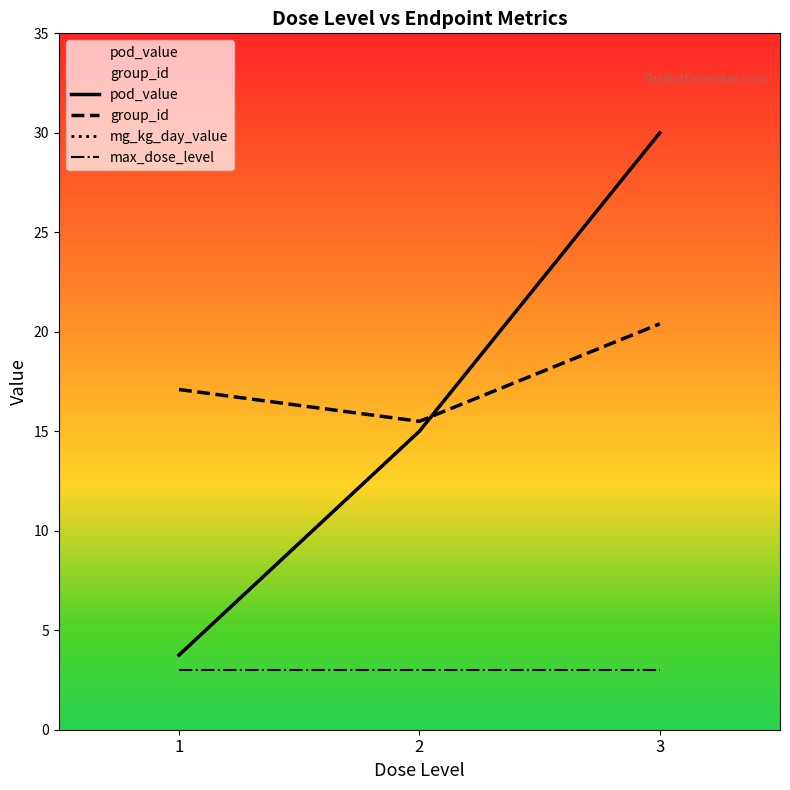

How many values in the group_id series are below 17?

1